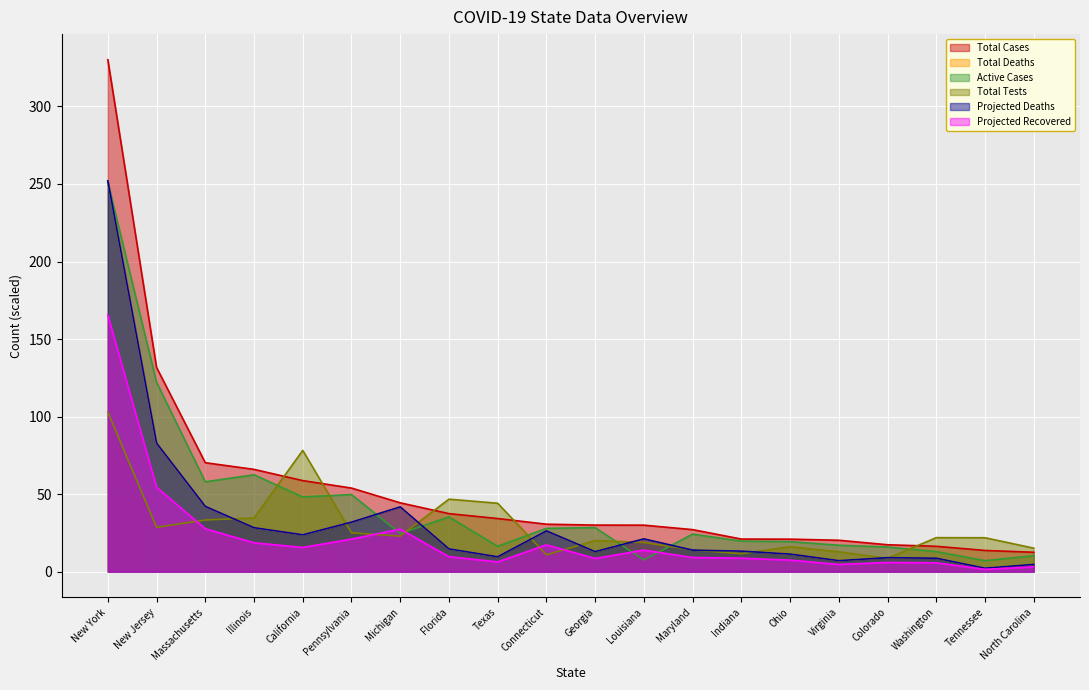

Which category has the lowest value in the Total Deaths series?

Tennessee